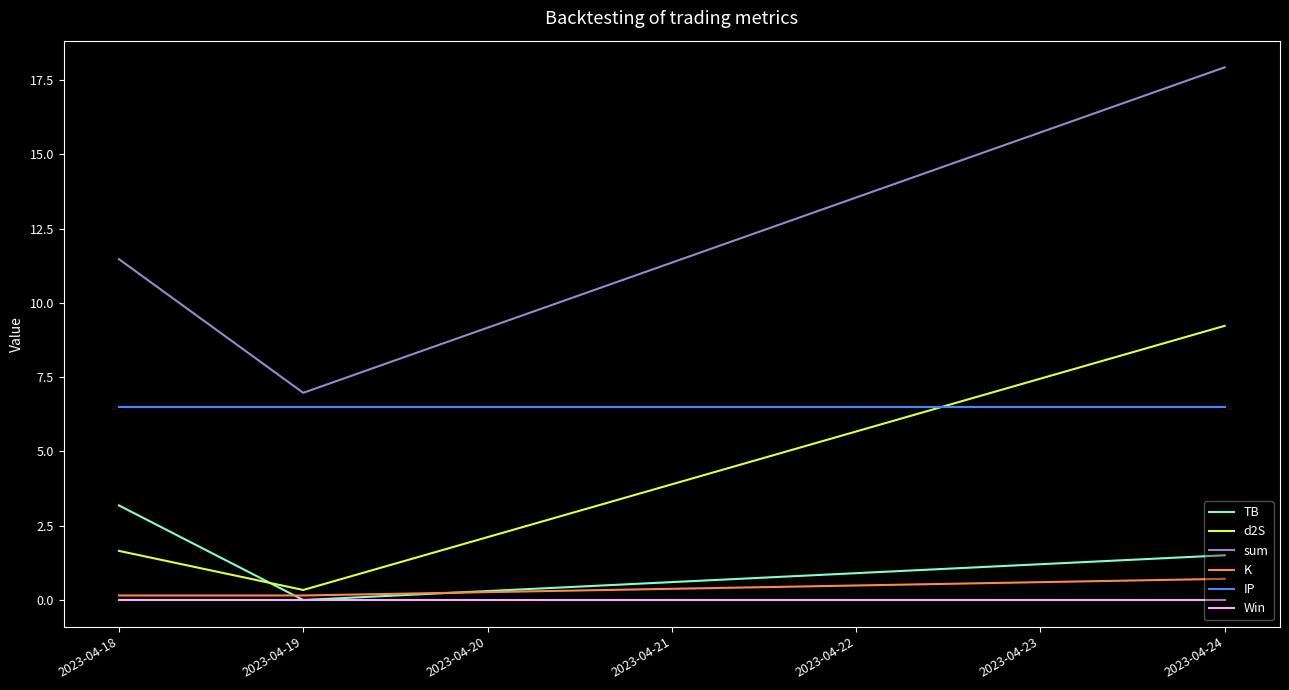

Where does the d2S series first go above 1?

2023-04-18